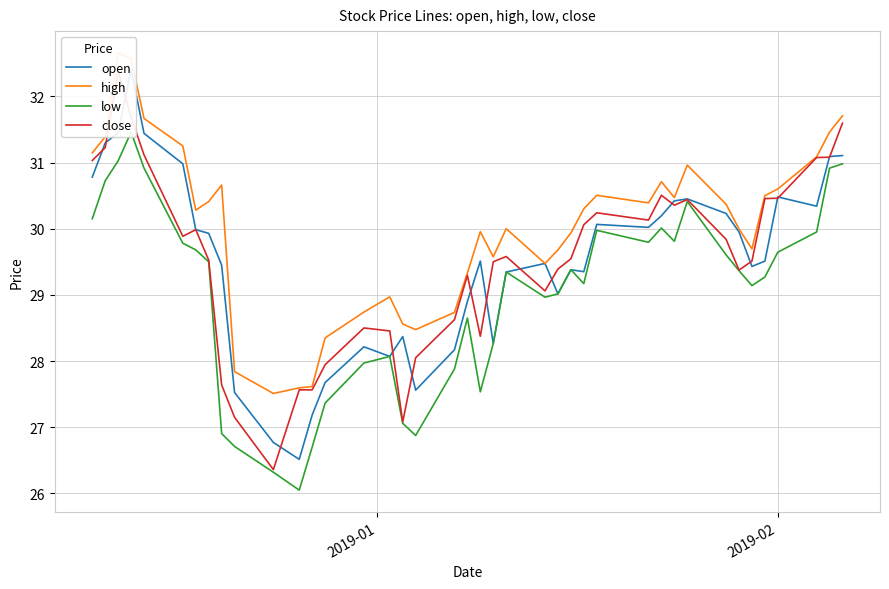

List the series in order of their peak value, highest first.

high, open, close, low